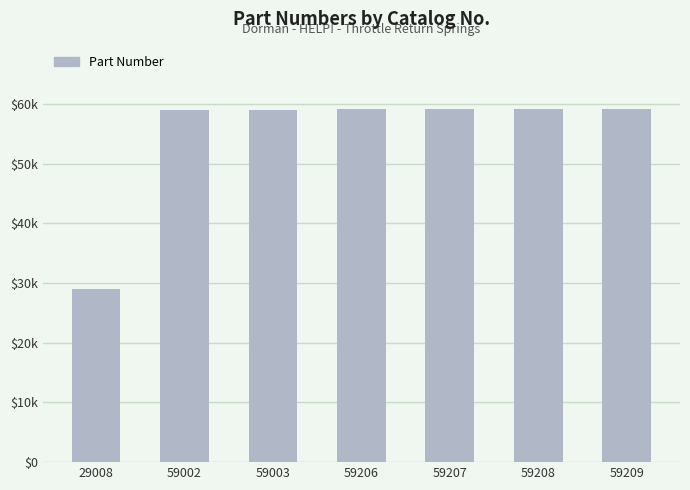

What is the difference between the values at 59209 and 29008?

30201